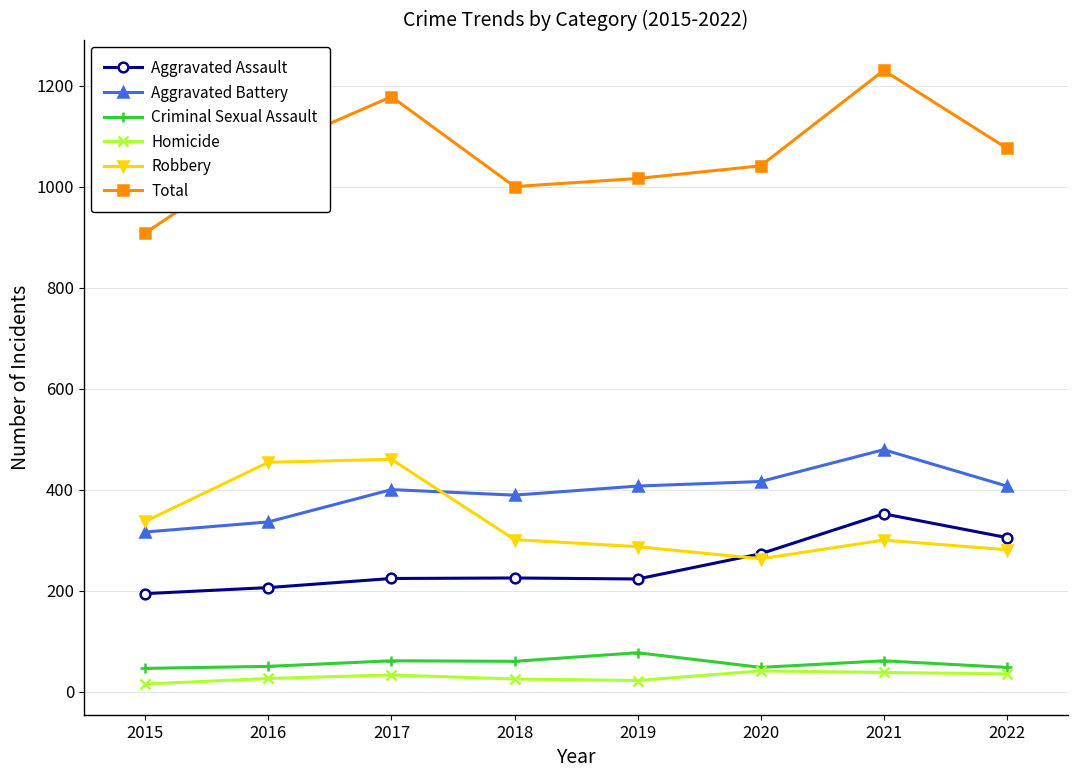

True or false: Robbery has a value of 460 at 2017.

True